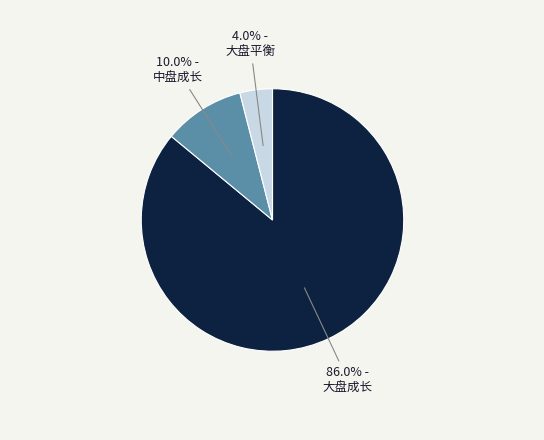

Is there a majority slice in this chart?

Yes